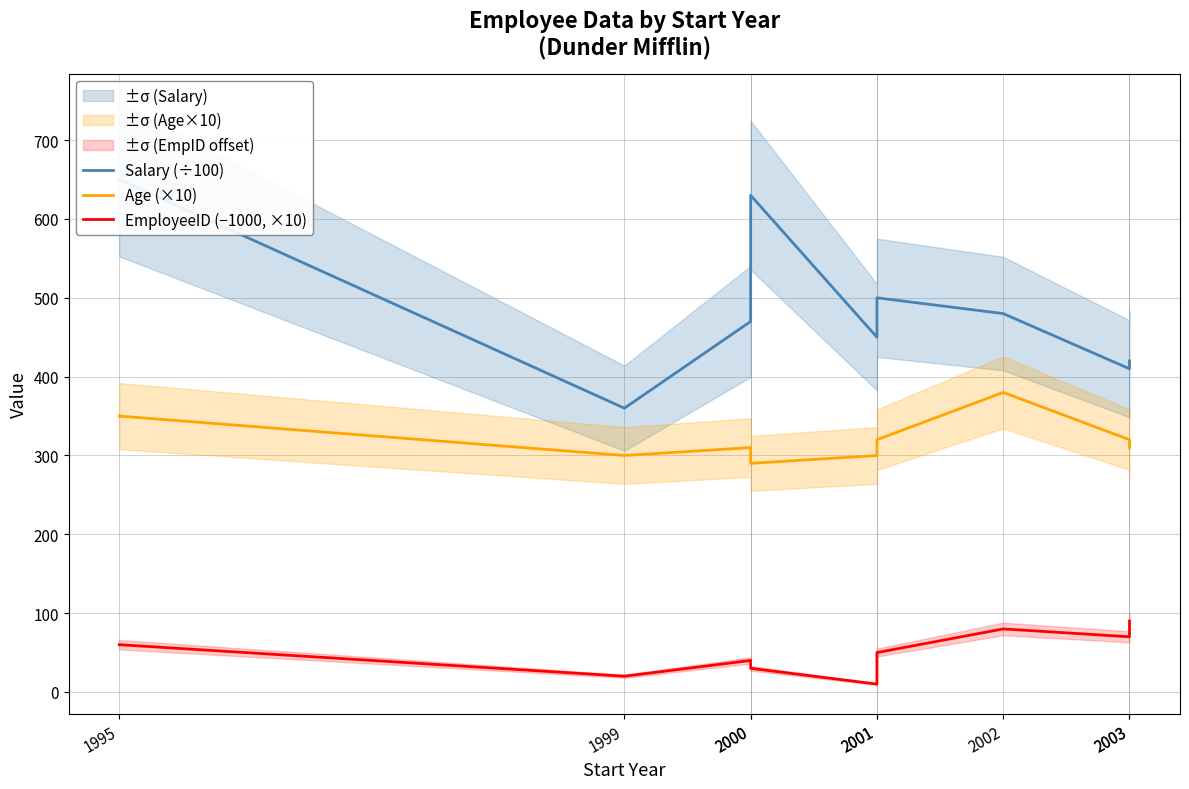

How many lines are shown in the chart?

3